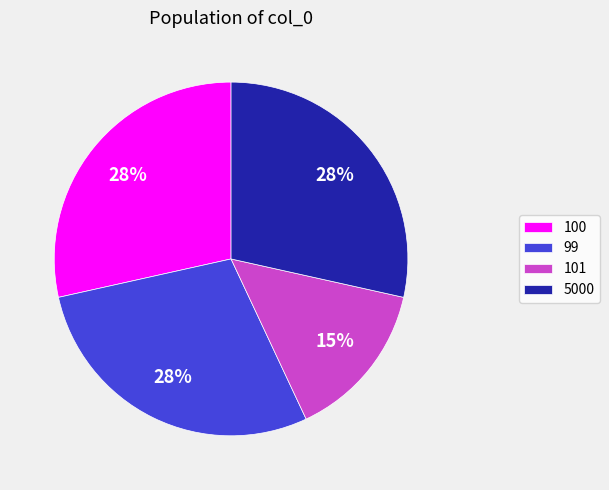

Is it true that 5000 is 28% of the pie?

True